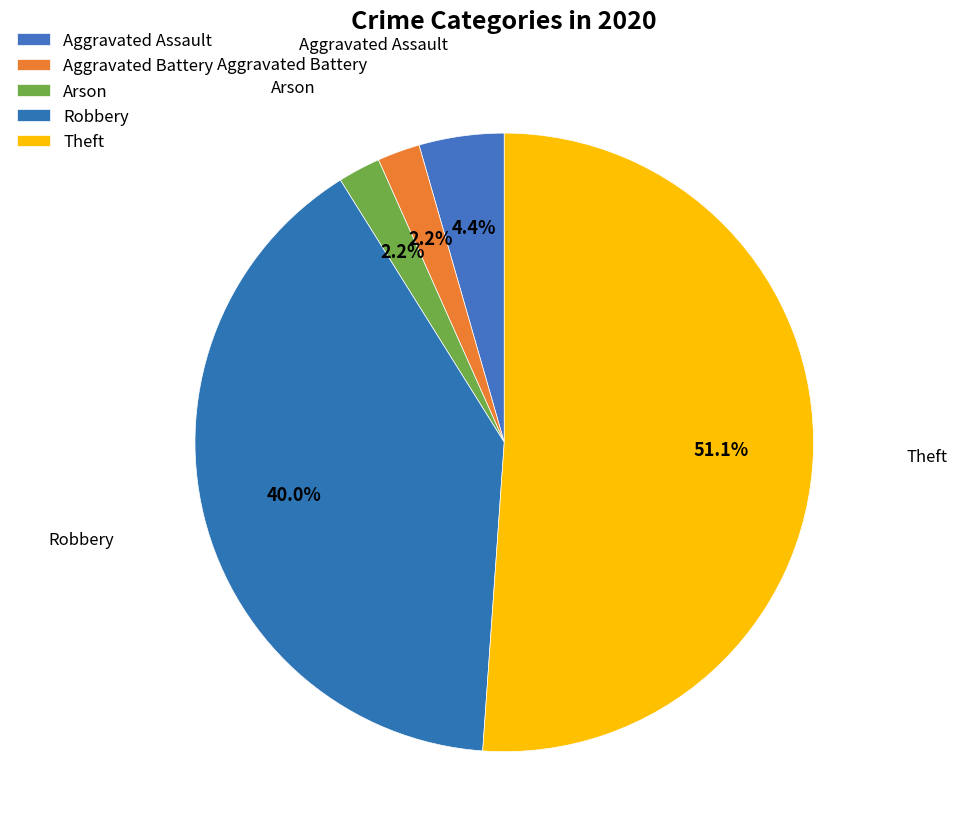

How many segments does this pie chart have?

5